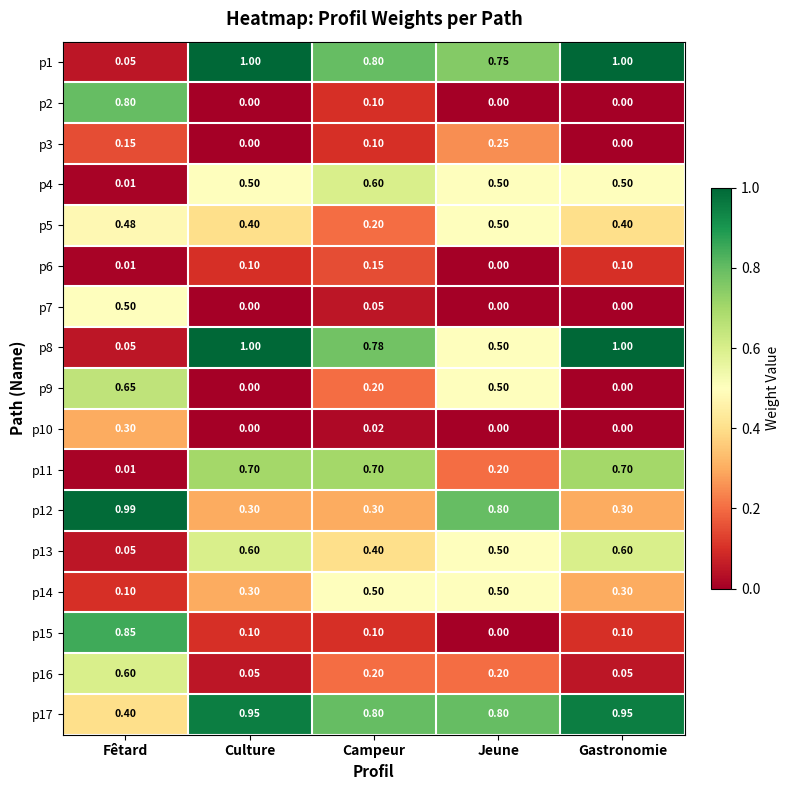

Is the value of p1 at Campeur greater than the value of p11 at Fêtard?

Yes